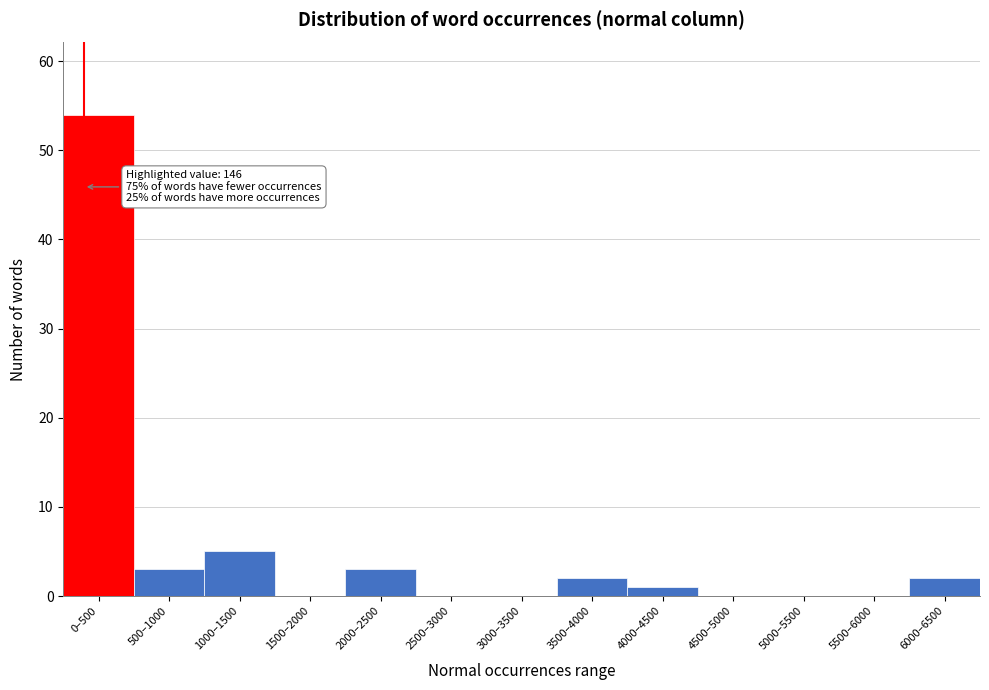

Reading left to right, transcribe all the data shown in this chart.

0–500=54	500–1000=3	1000–1500=5	1500–2000=0	2000–2500=3	2500–3000=0	3000–3500=0	3500–4000=2	4000–4500=1	4500–5000=0	5000–5500=0	5500–6000=0	6000–6500=2